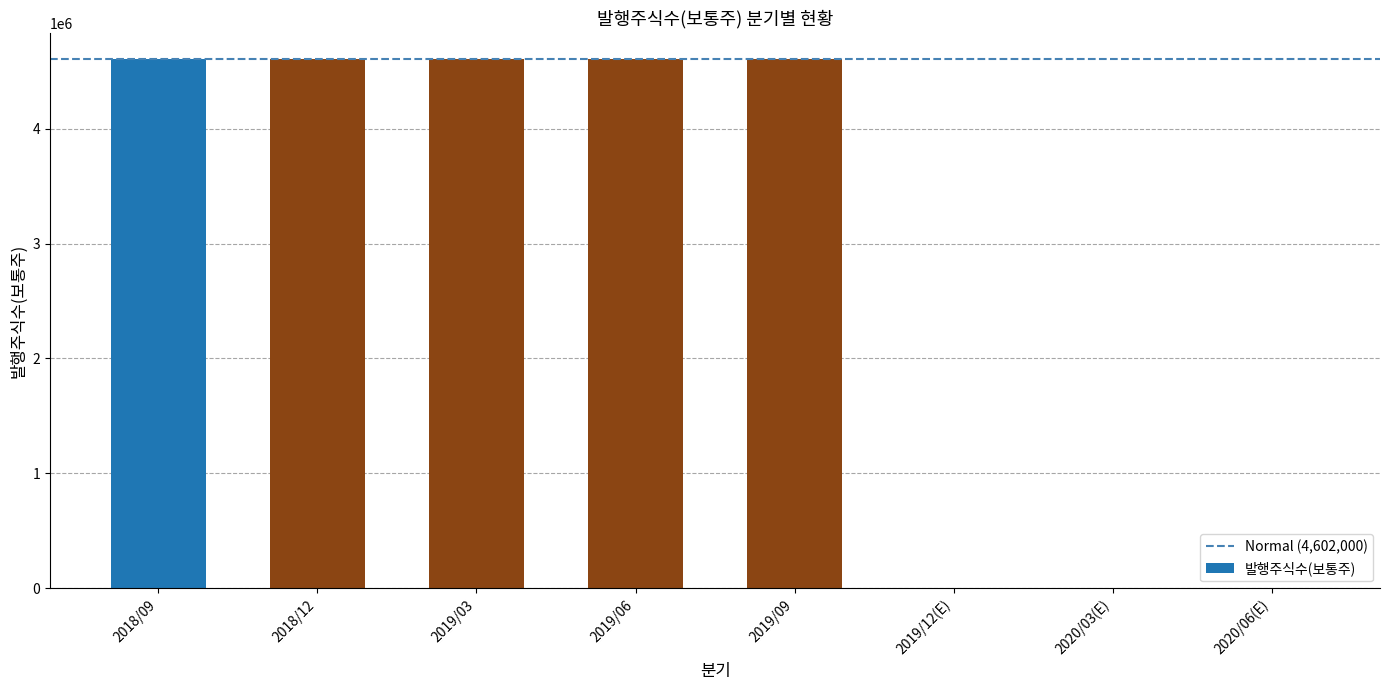

Reading left to right, what are all the values shown in this chart?

4602000	4602000	4602000	4602000	4602000	0	0	0